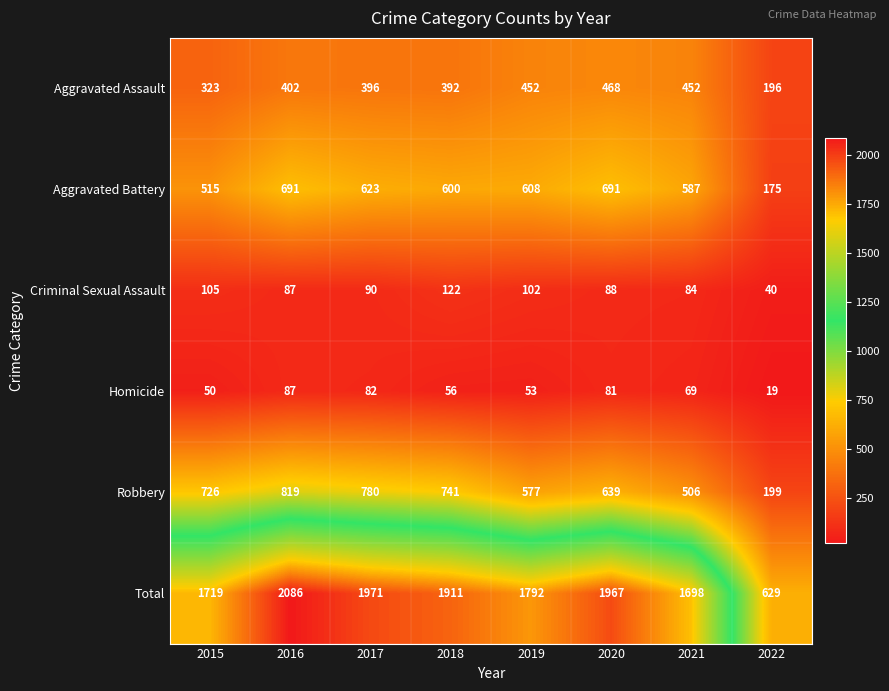

How many data points does each series have?

8